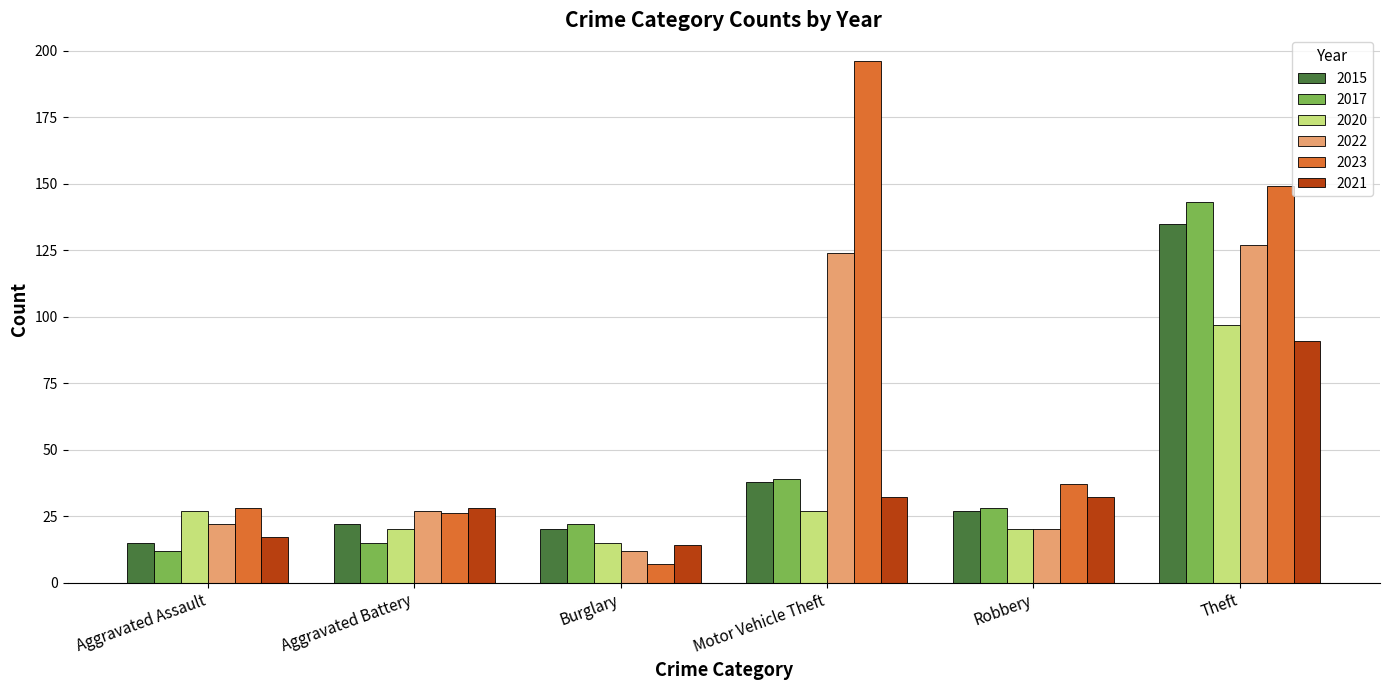

Reading left to right, what are all the values shown in this chart?

2015: Aggravated Assault=15	Aggravated Battery=22	Burglary=20	Motor Vehicle Theft=38	Robbery=27	Theft=135
2017: Aggravated Assault=12	Aggravated Battery=15	Burglary=22	Motor Vehicle Theft=39	Robbery=28	Theft=143
2020: Aggravated Assault=27	Aggravated Battery=20	Burglary=15	Motor Vehicle Theft=27	Robbery=20	Theft=97
2022: Aggravated Assault=22	Aggravated Battery=27	Burglary=12	Motor Vehicle Theft=124	Robbery=20	Theft=127
2023: Aggravated Assault=28	Aggravated Battery=26	Burglary=7	Motor Vehicle Theft=196	Robbery=37	Theft=149
2021: Aggravated Assault=17	Aggravated Battery=28	Burglary=14	Motor Vehicle Theft=32	Robbery=32	Theft=91